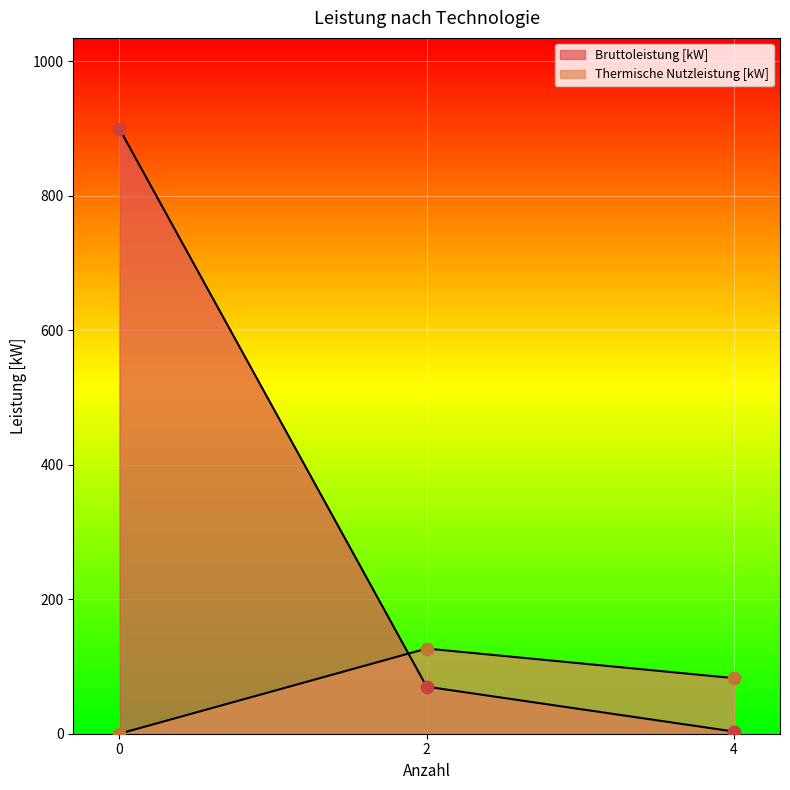

Which series has the largest Y range (max minus min)?

Bruttoleistung [kW]